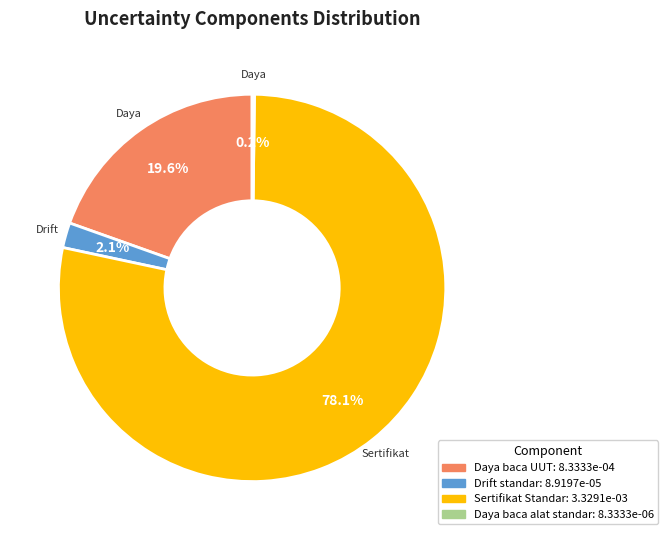

Does any single category account for the majority?

Yes